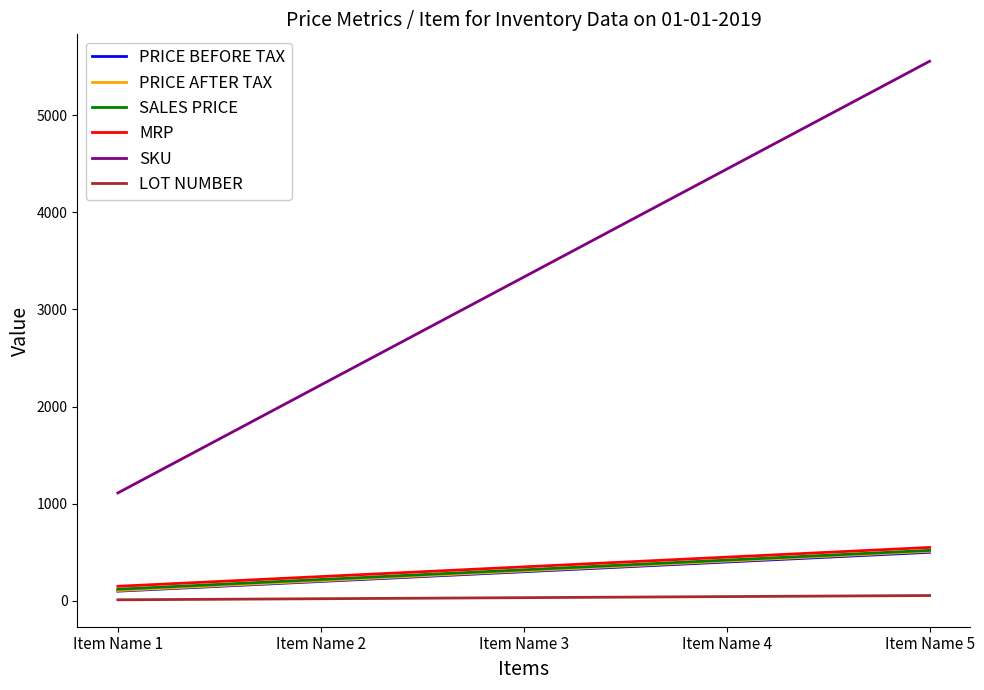

How many distinct data groups are displayed?

6